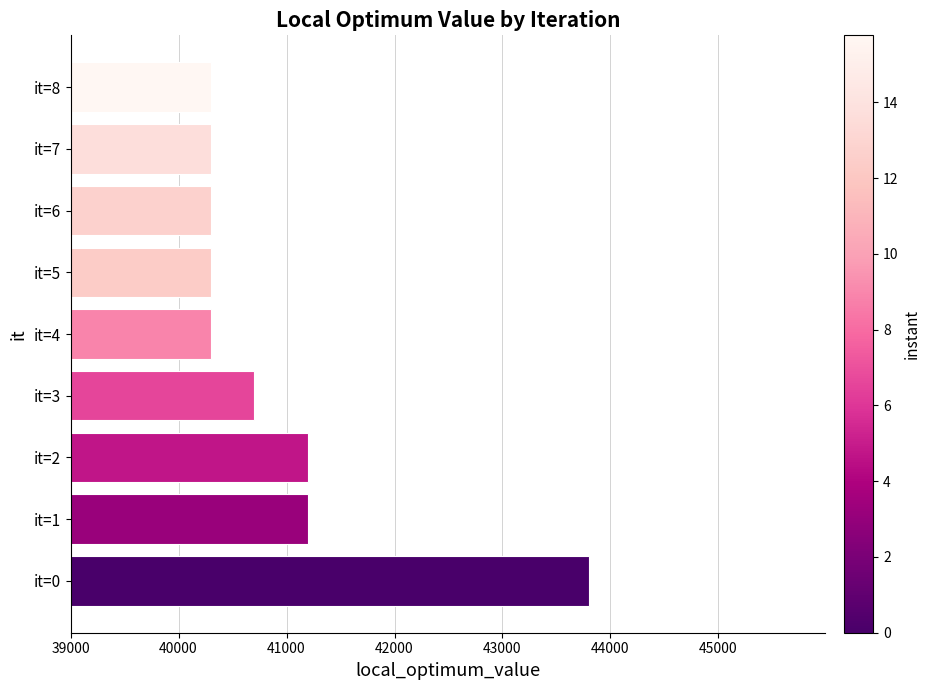

The value at it=2 is 41200. True or false?

True